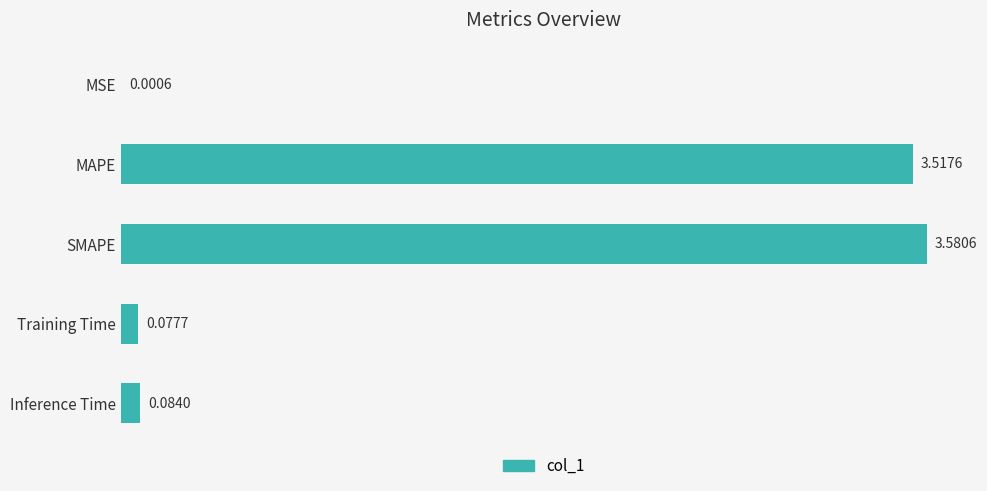

At which category does the chart reach its peak across all series?

SMAPE